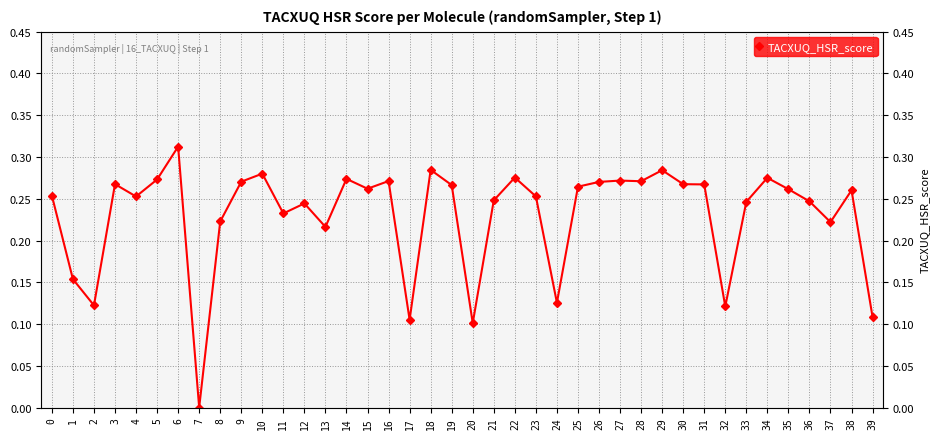

What is the difference between the maximum and second lowest values?

0.2